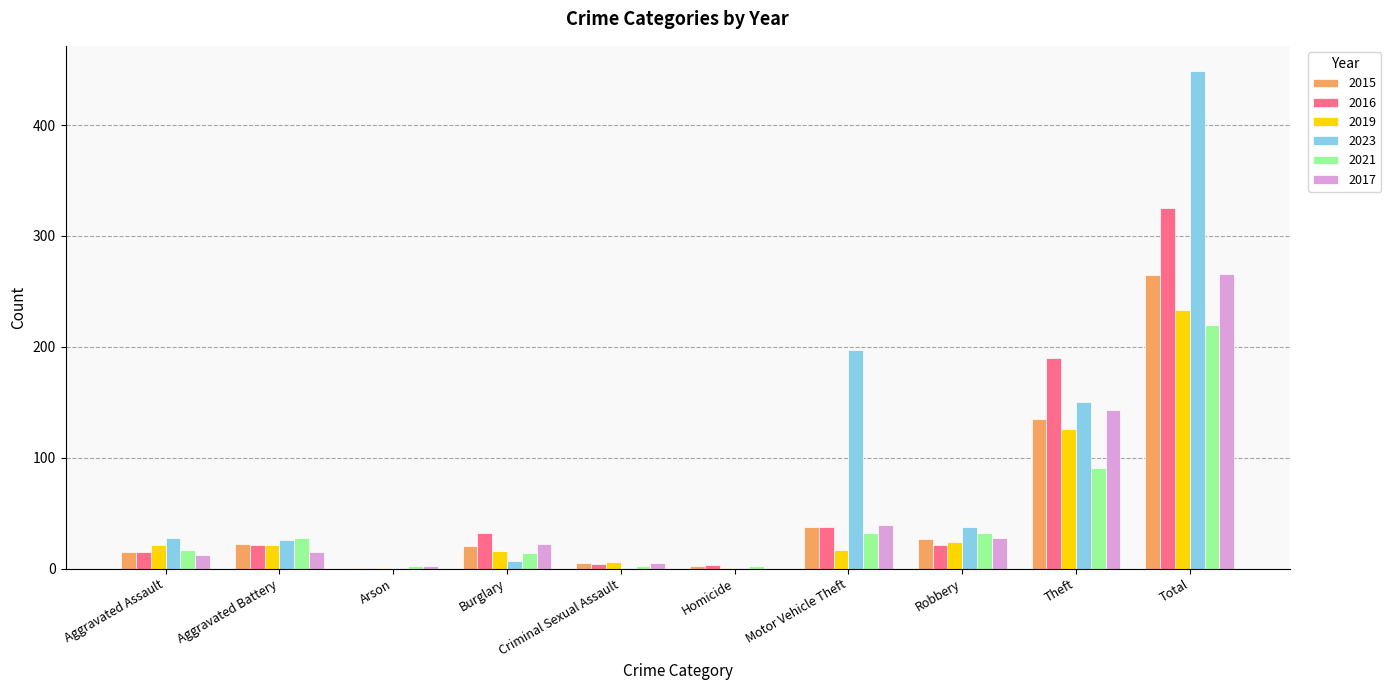

At which label is 2017 closest to 133?

Theft